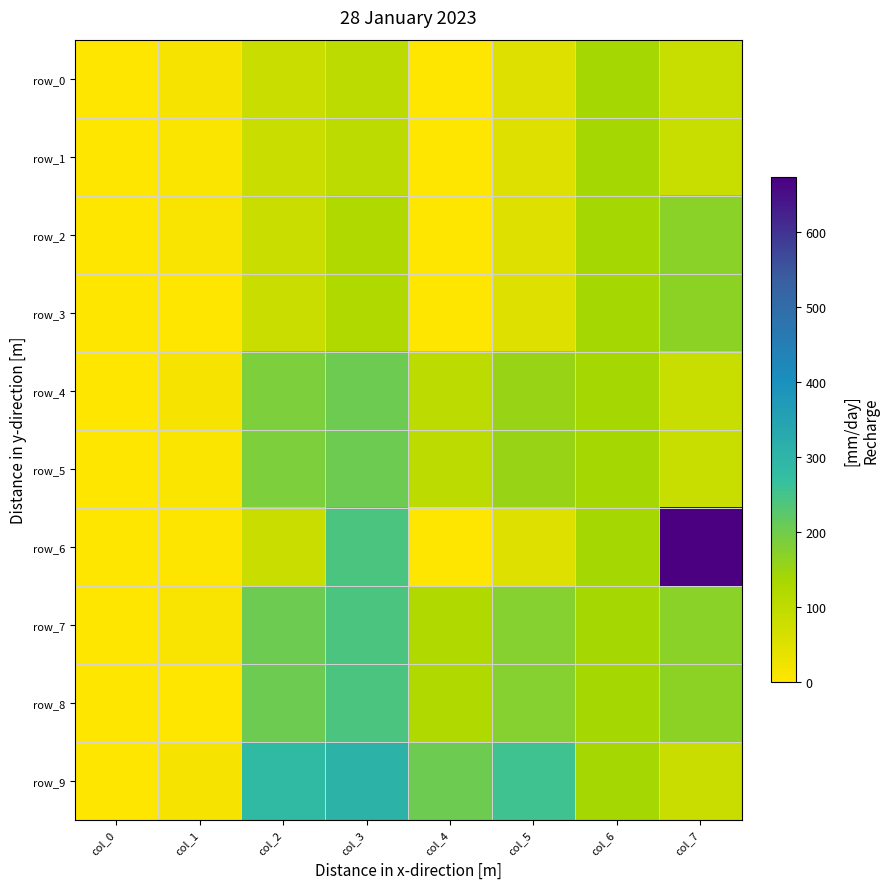

At which category is the sum across all series the highest?

col_3